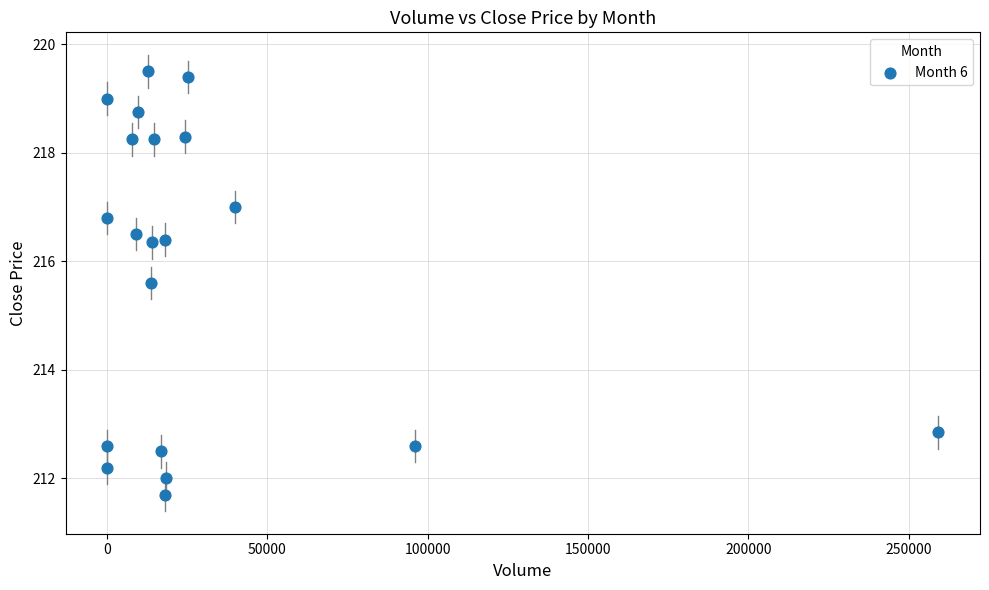

What Y value in the scatter plot is closest to 215?

215.6